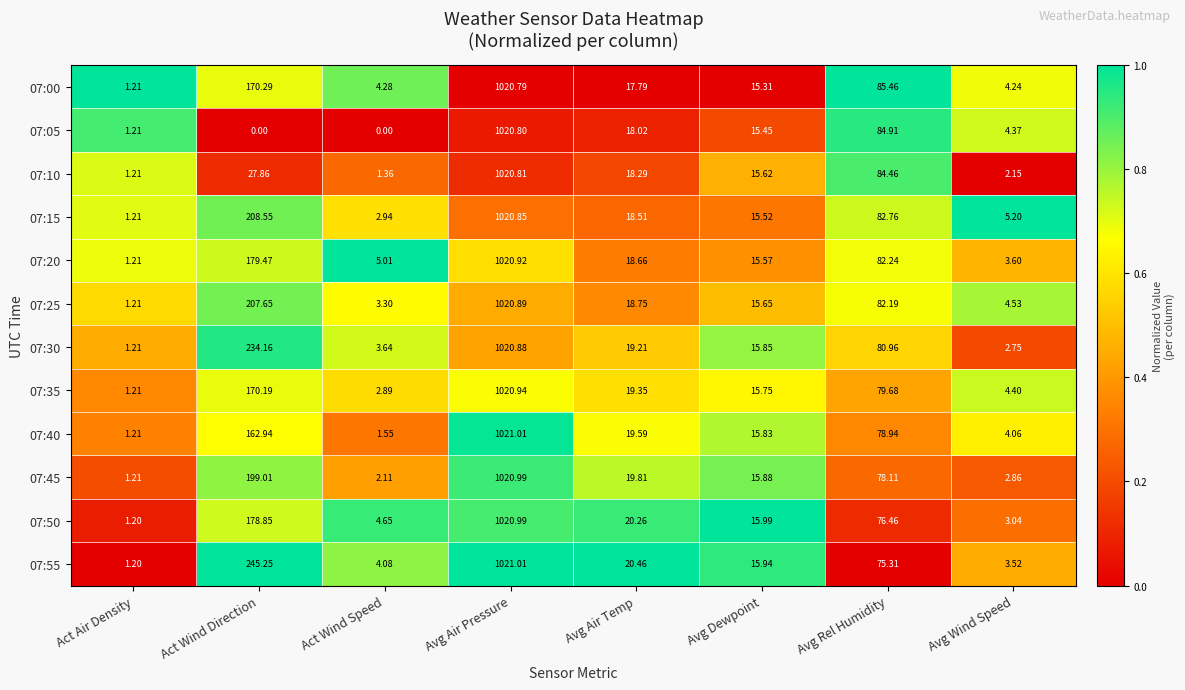

At which label does 07:40 reach its peak?

Avg Air Pressure